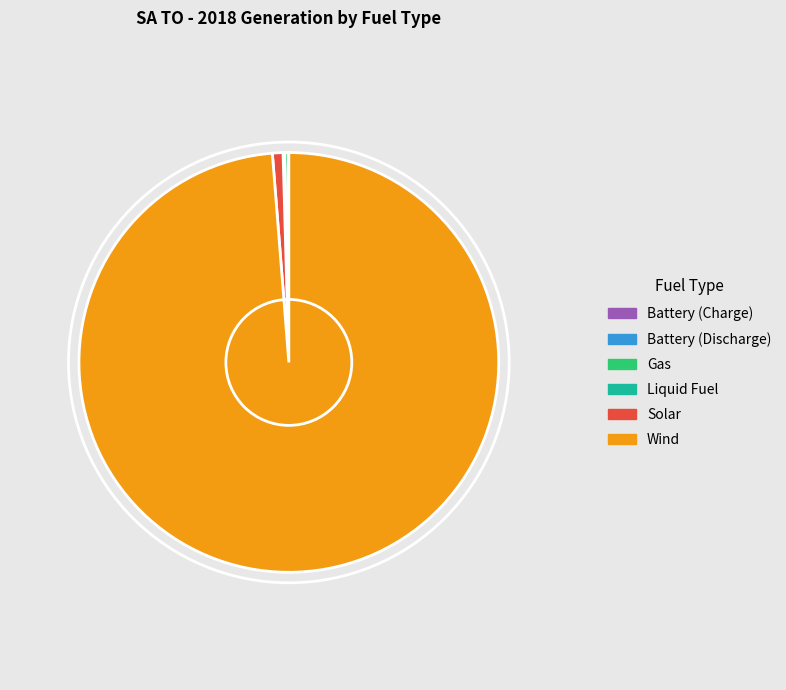

Is there a majority slice in this chart?

Yes